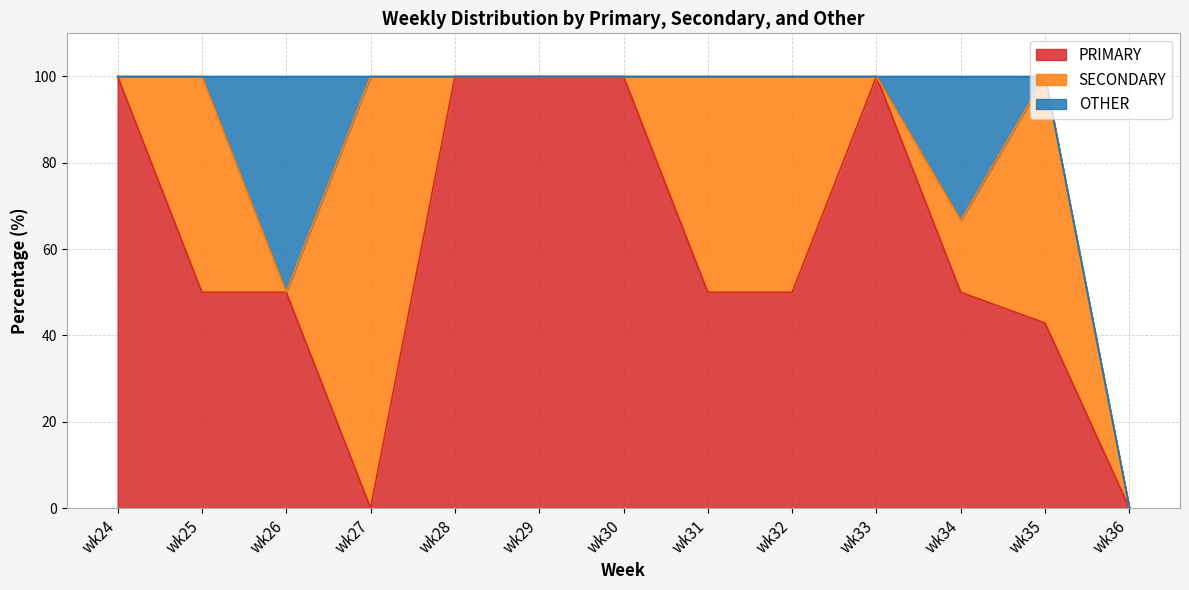

Where is SECONDARY nearest to the value 50?

wk25